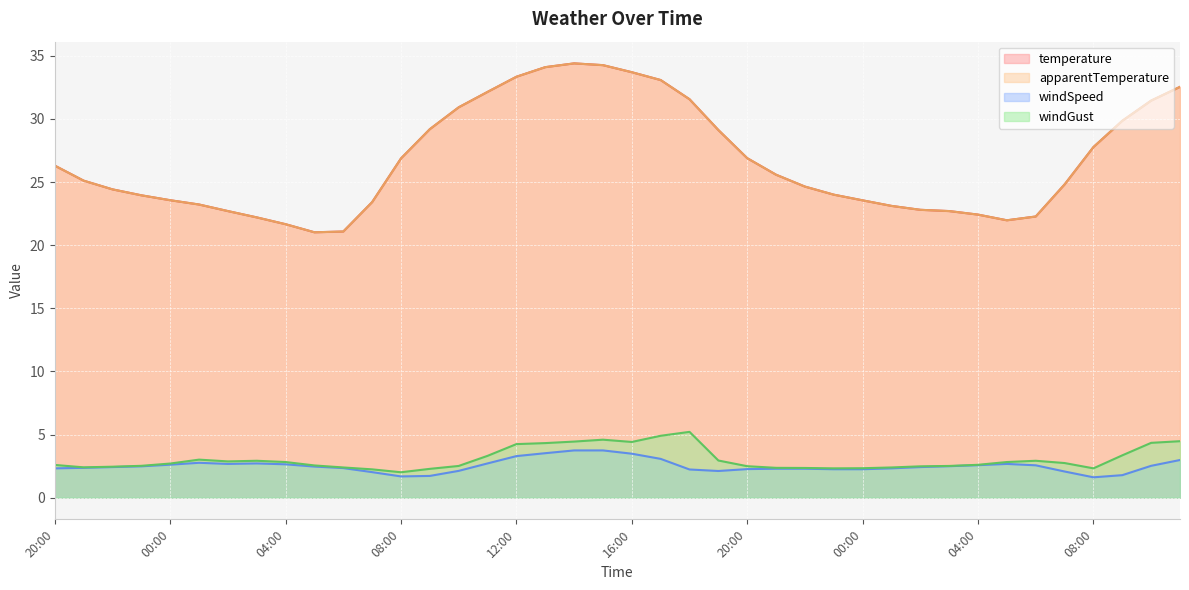

What is the spread (max minus min) of values at 11:00?

29.4